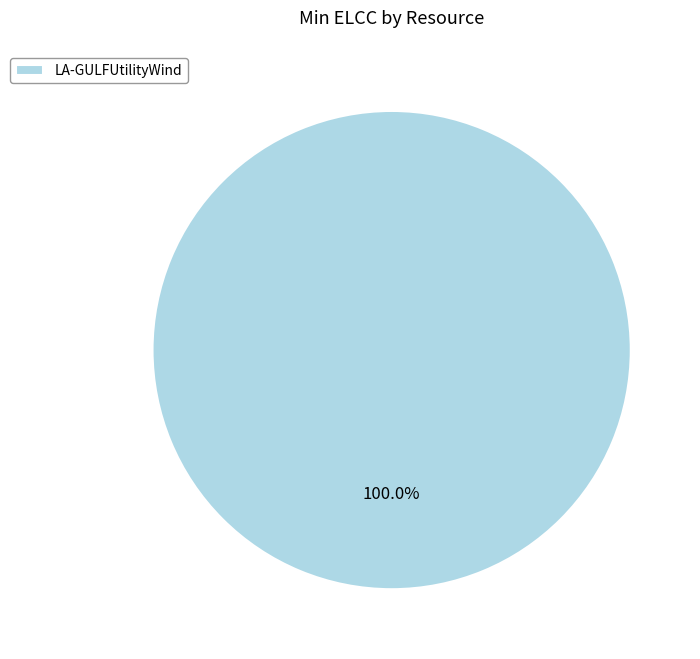

How many slices are in this pie chart?

1